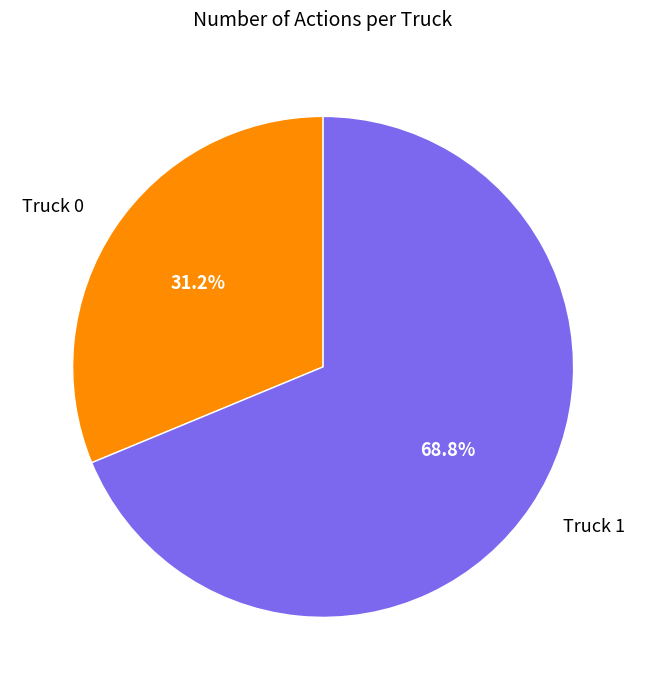

Count the number of slices in the pie.

2